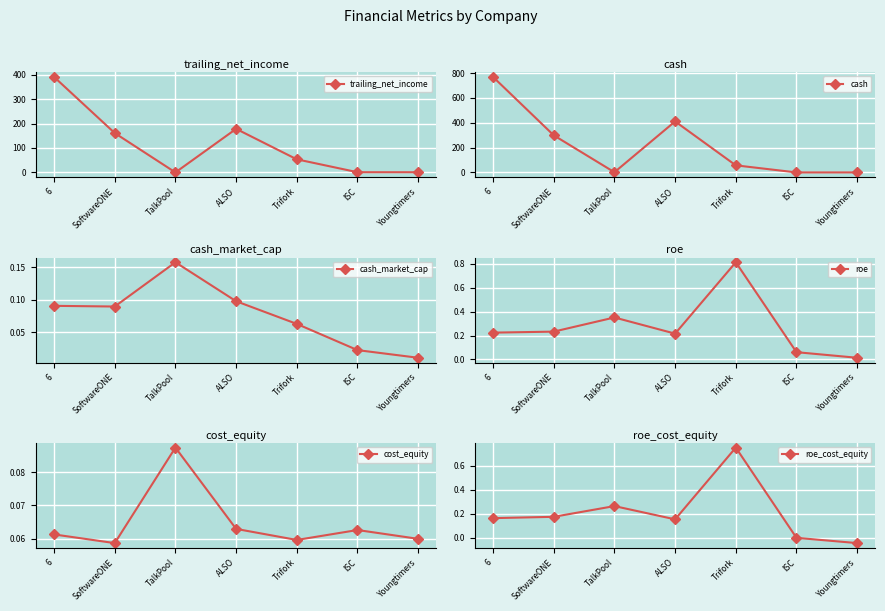

What is the difference between the maximum and second lowest values in the roe series?

0.8